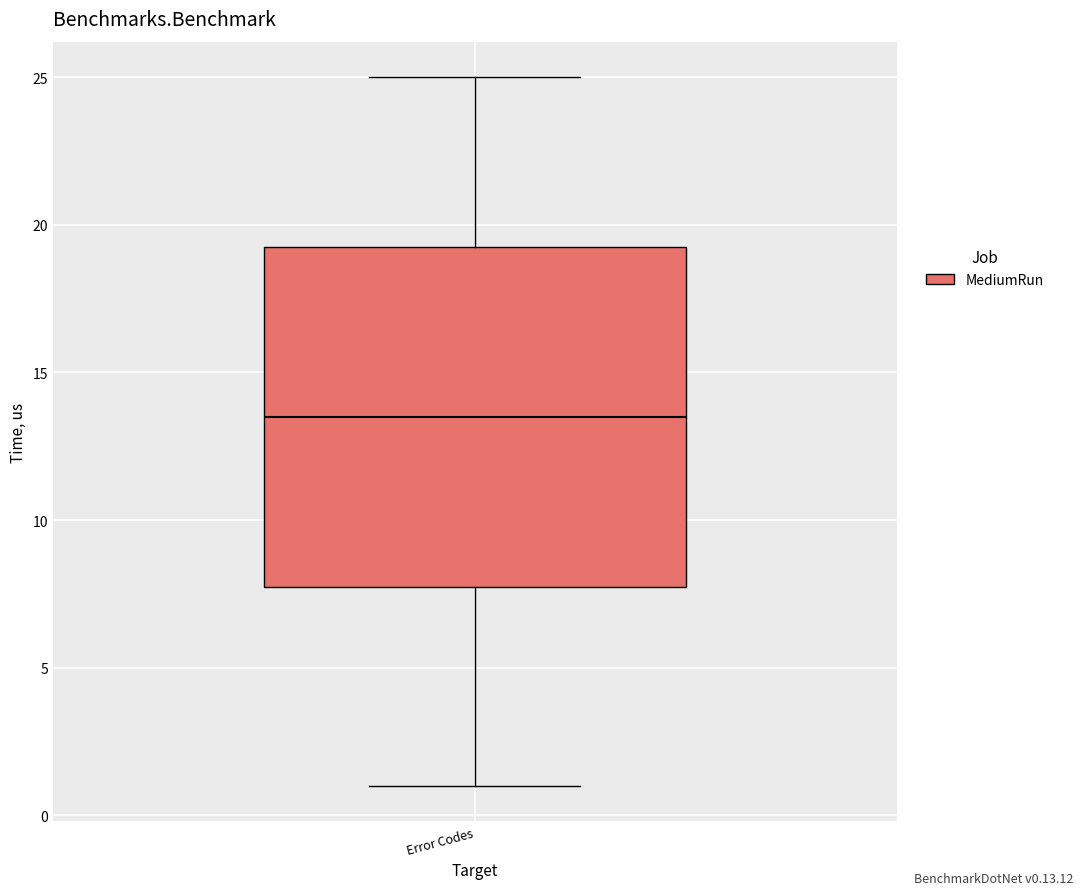

Transcribe this box plot: give where the median line is, the range the box spans, and where the two whiskers end, as read against the y-axis. The values are not printed on the chart, so give them approximately, as read against the axis.

median 13.5, box 8.0 to 19.5, whiskers 1.0 to 25.0